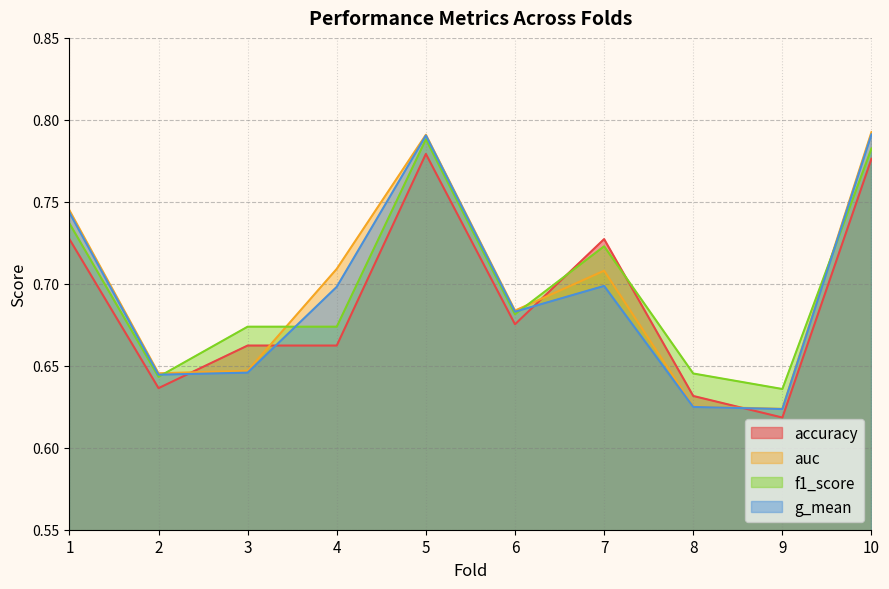

Between which two adjacent categories do g_mean and f1_score first intersect?

2 and 3